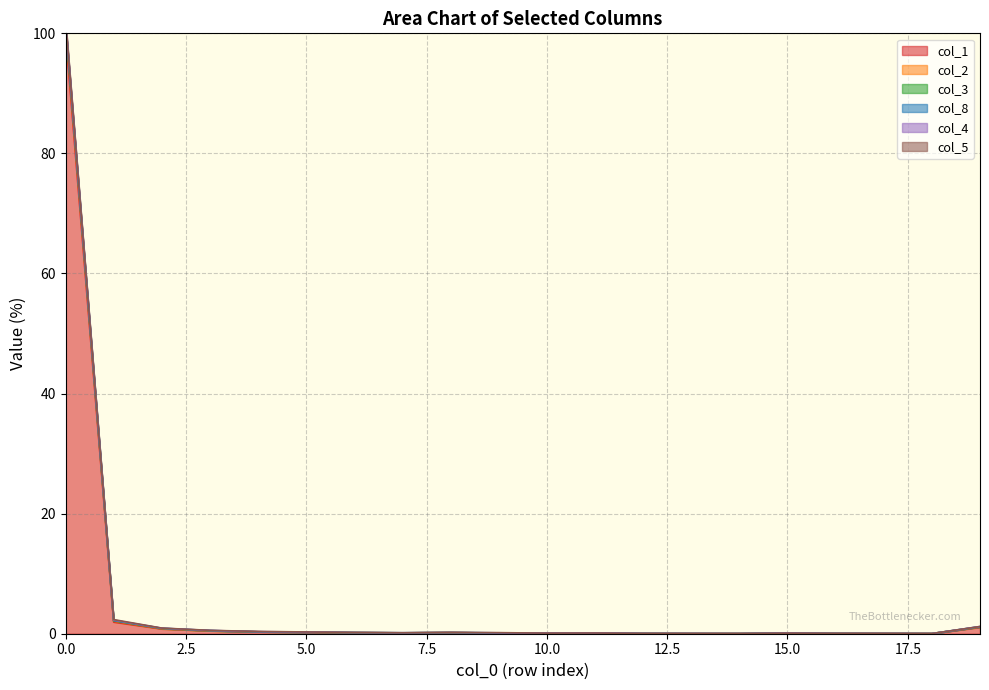

True or false: col_3 and col_1 intersect in this chart.

False